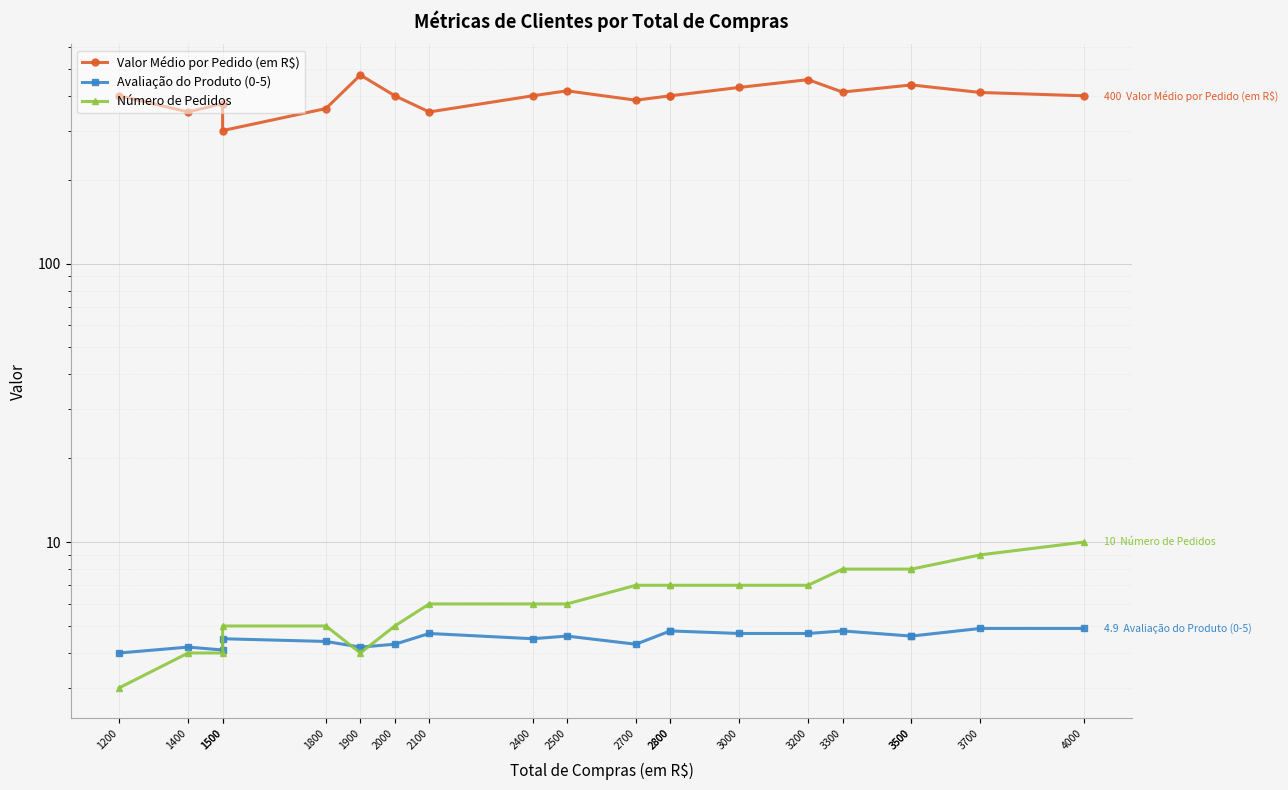

How many interior local valleys does the Valor Médio por Pedido (em R$) series have?

5